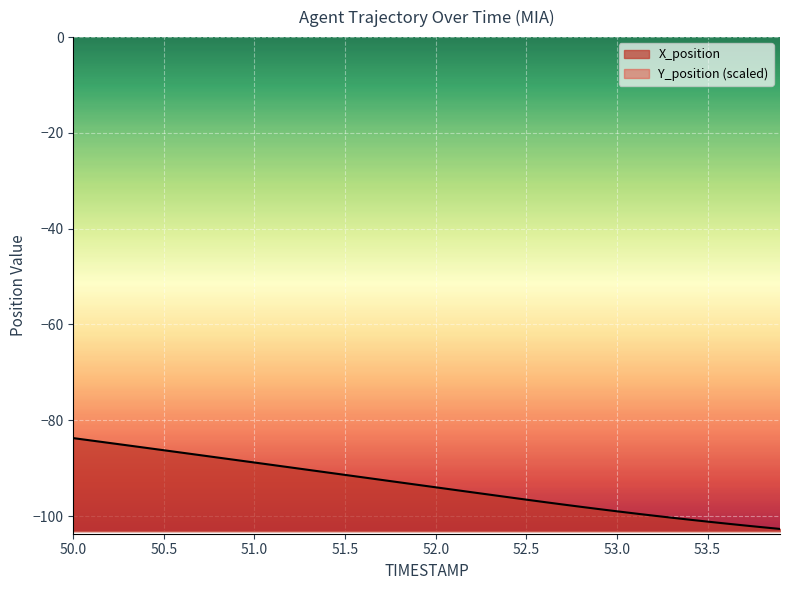

True or false: X_position and Y_position intersect in this chart.

False